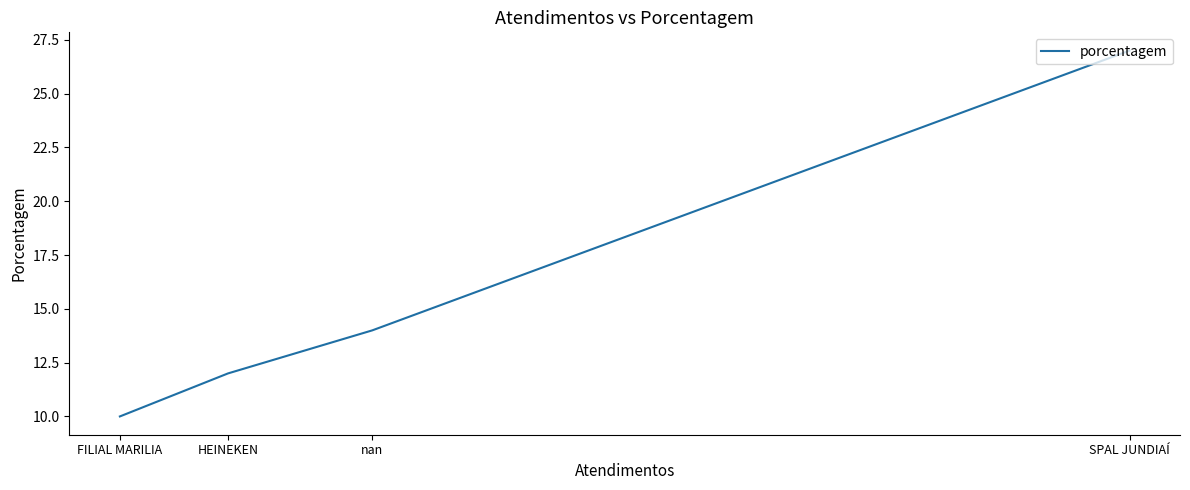

Approximately how many times larger is the value at HEINEKEN compared to SPAL JUNDIAÍ?

0.4